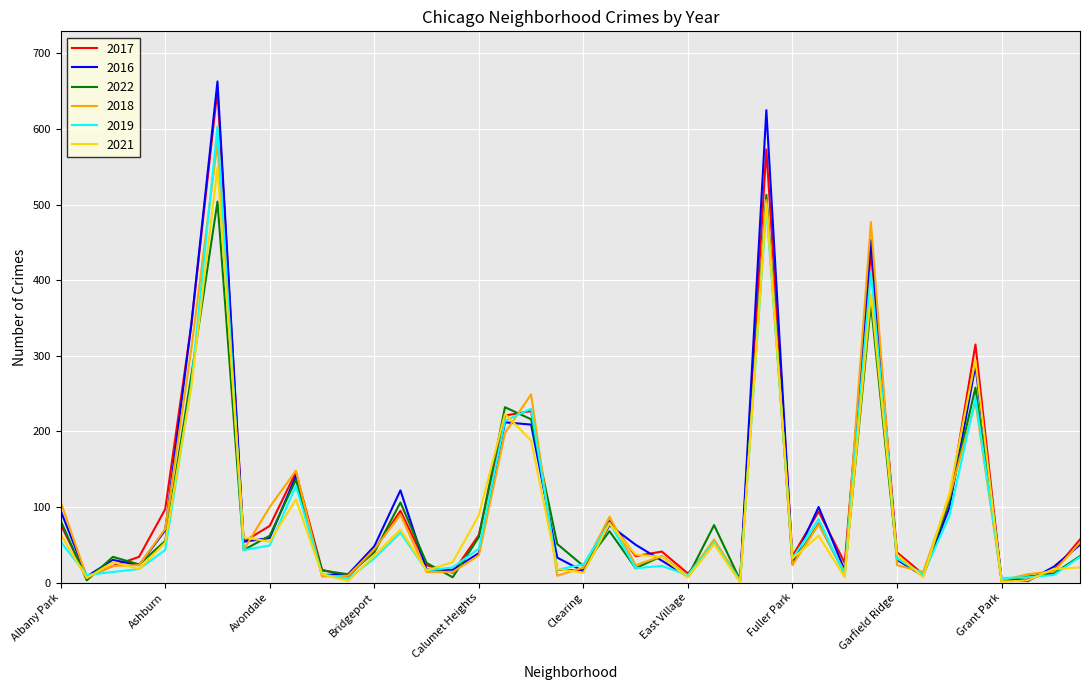

Which series has the largest total across all categories?

2017